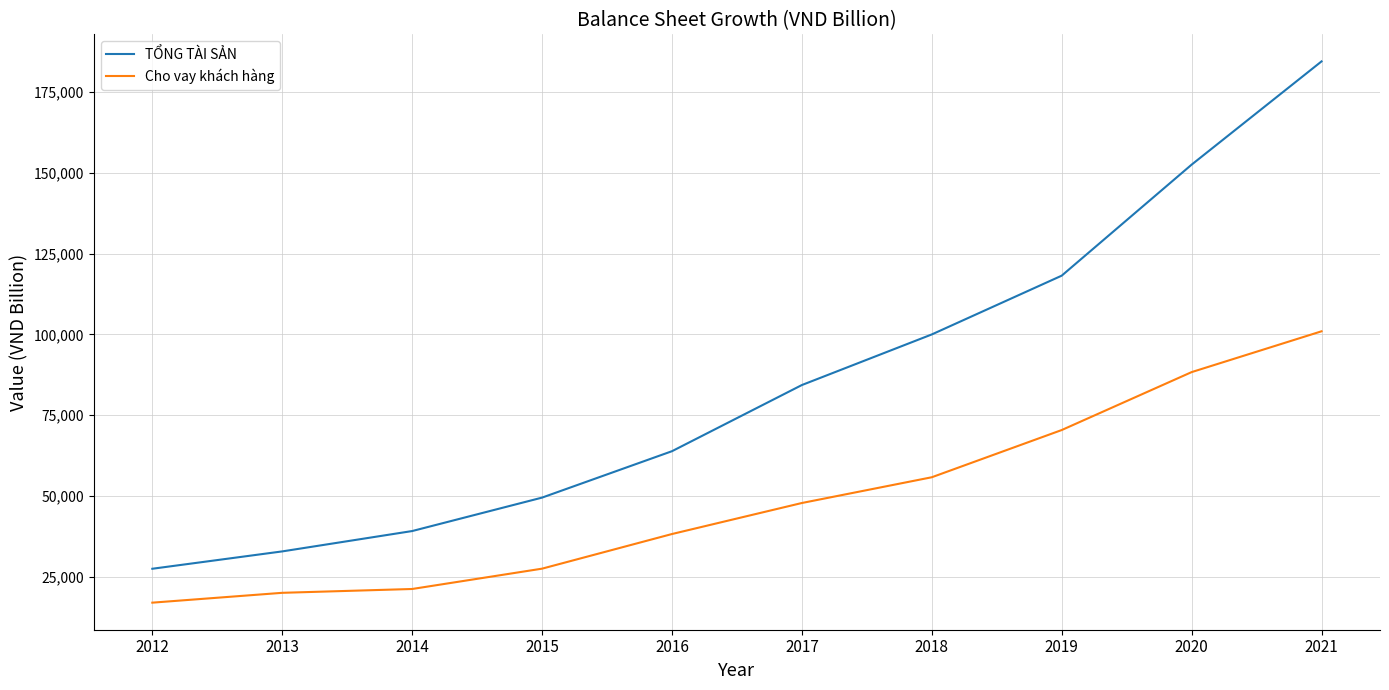

What is the difference between the highest and lowest values at 2017?

36521.3